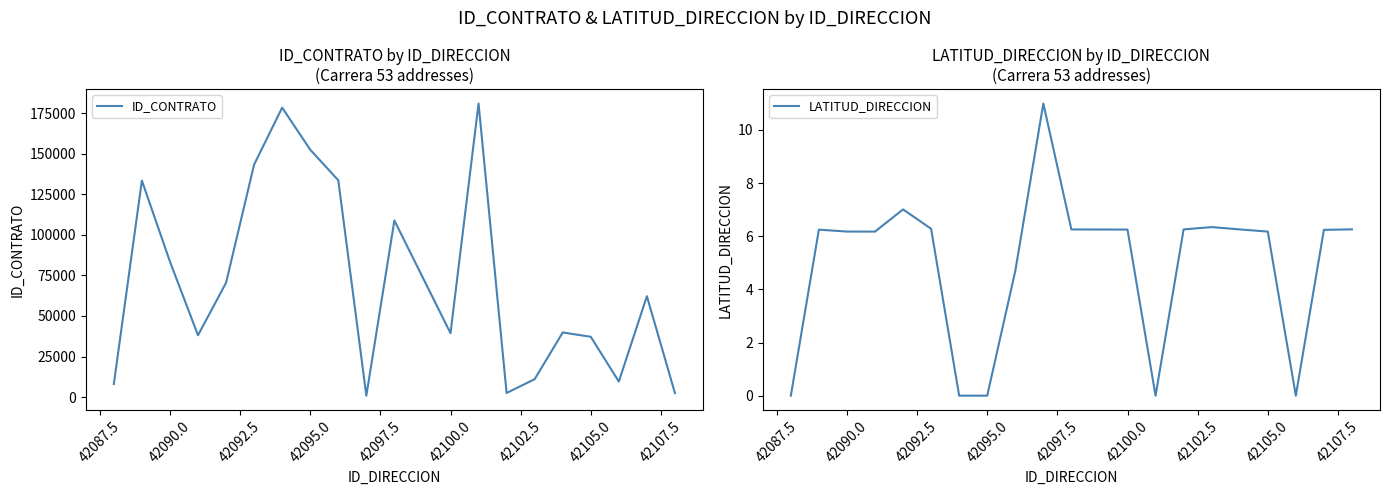

True or false: LATITUD_DIRECCION and ID_CONTRATO intersect in this chart.

False